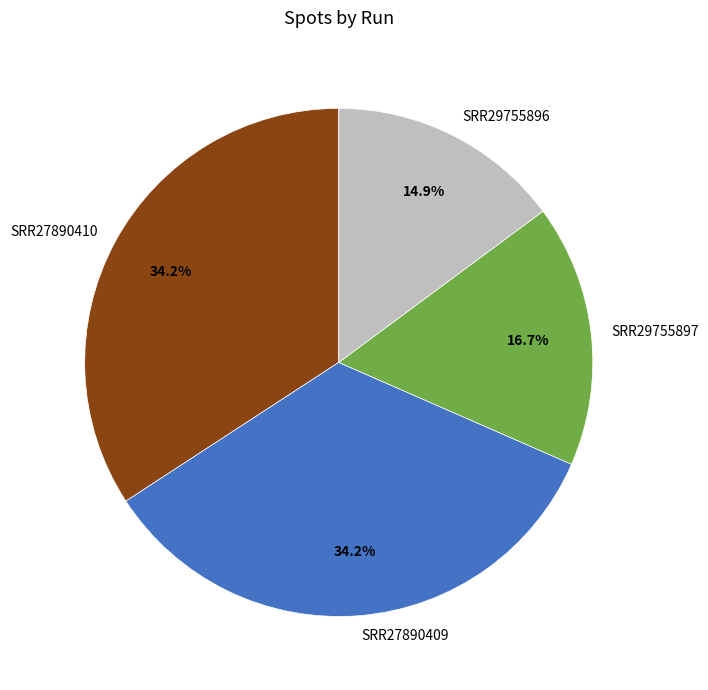

Which slice is the smallest?

SRR29755896